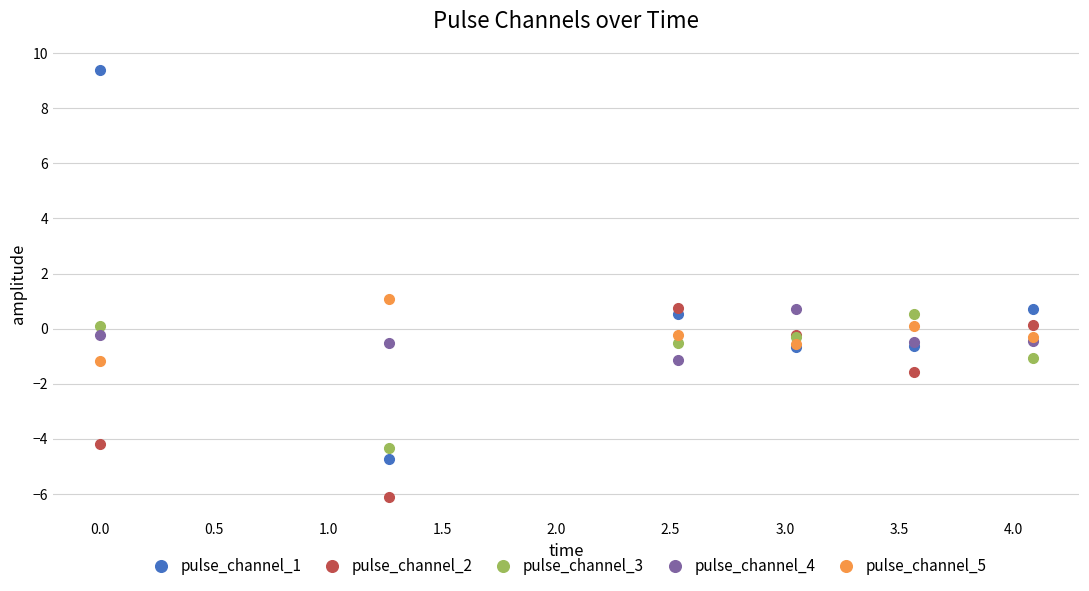

What is the smallest value displayed?

-6.1